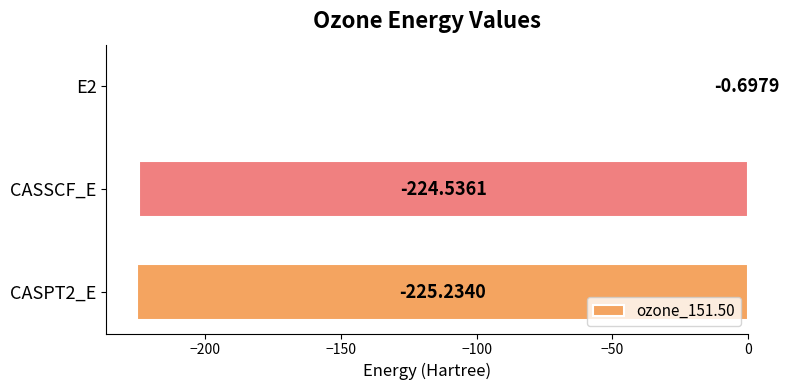

Between CASSCF_E and CASPT2_E, which is larger?

CASSCF_E